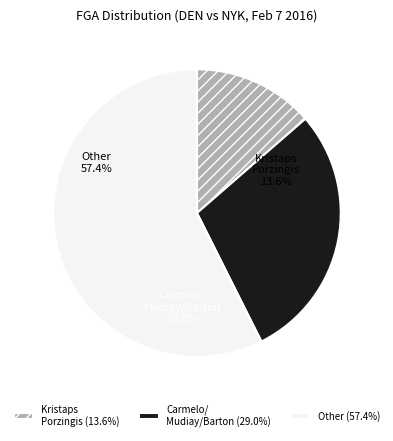

Combined, do Arron Afflalo and Randy Foye account for over 50%?

No